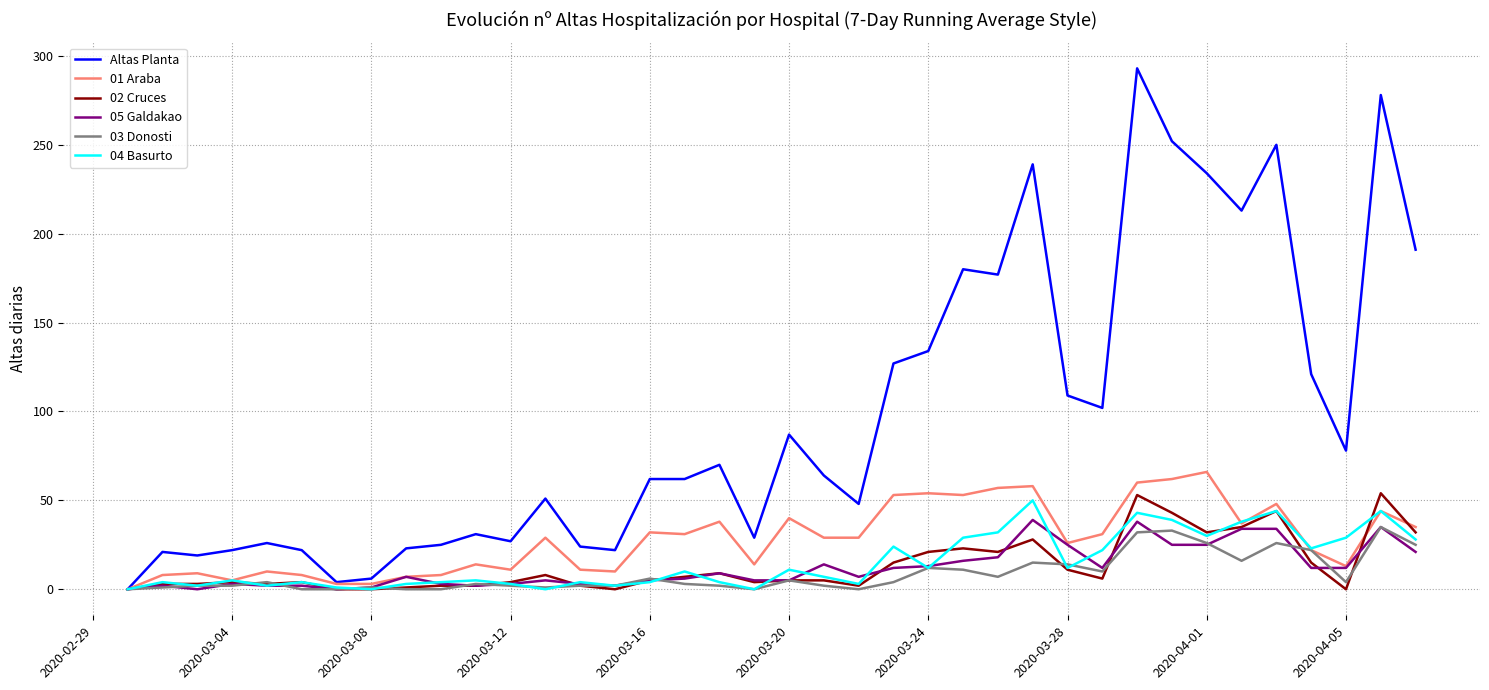

Which series has the largest total across all categories?

Altas Planta